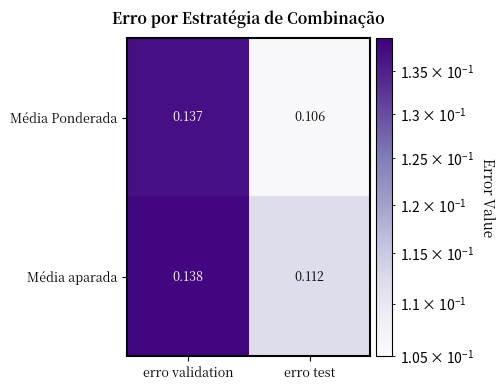

Which series has the widest spread of values?

Média Ponderada